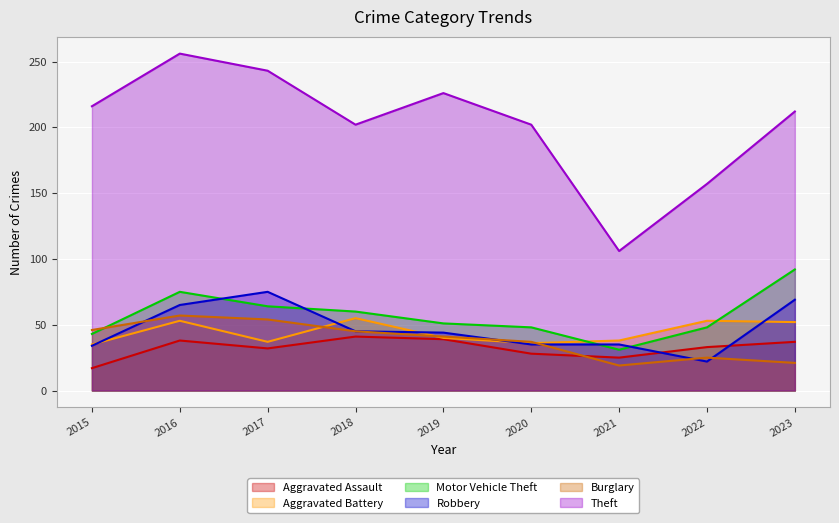

Reading right to left, transcribe all the data shown in this chart.

Aggravated Assault: 37	33	25	28	39	41	32	38	17
Aggravated Battery: 52	53	38	36	40	55	37	53	35
Motor Vehicle Theft: 92	48	31	48	51	60	64	75	43
Robbery: 69	22	35	35	44	45	75	65	34
Burglary: 21	25	19	37	41	45	54	57	46
Theft: 212	157	106	202	226	202	243	256	216